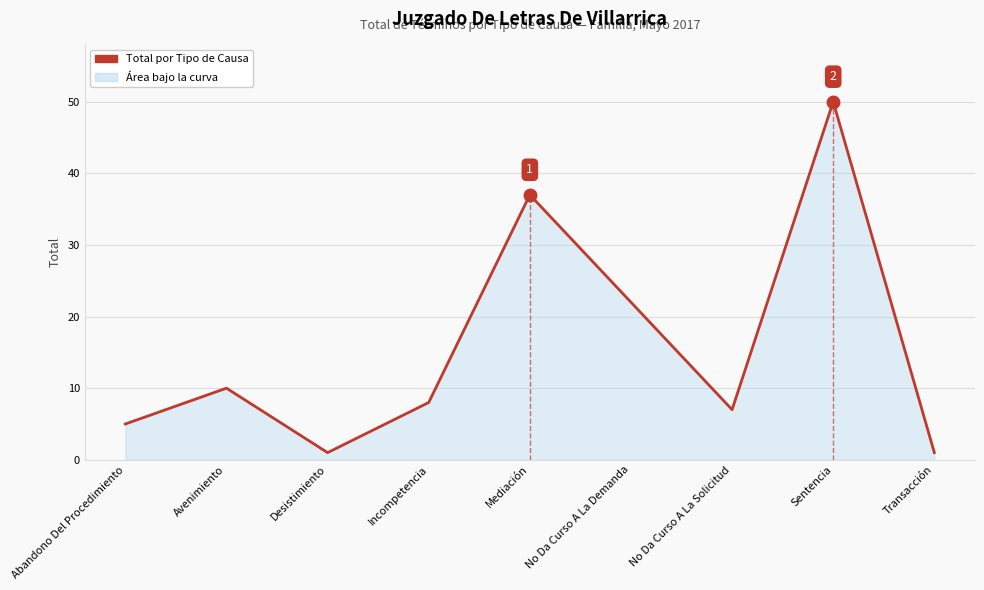

What is the sum of the values at Sentencia and Abandono Del Procedimiento?

55